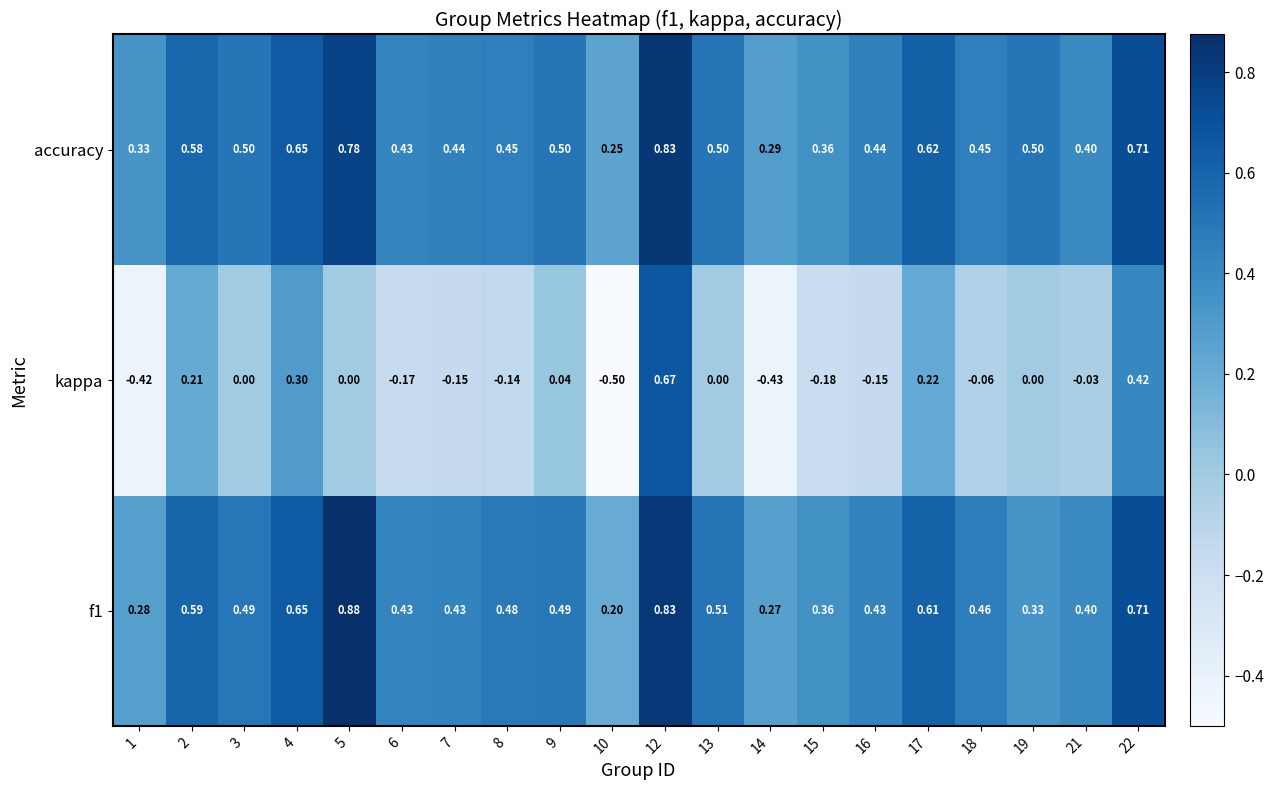

Which label corresponds to the smallest value in the chart?

10